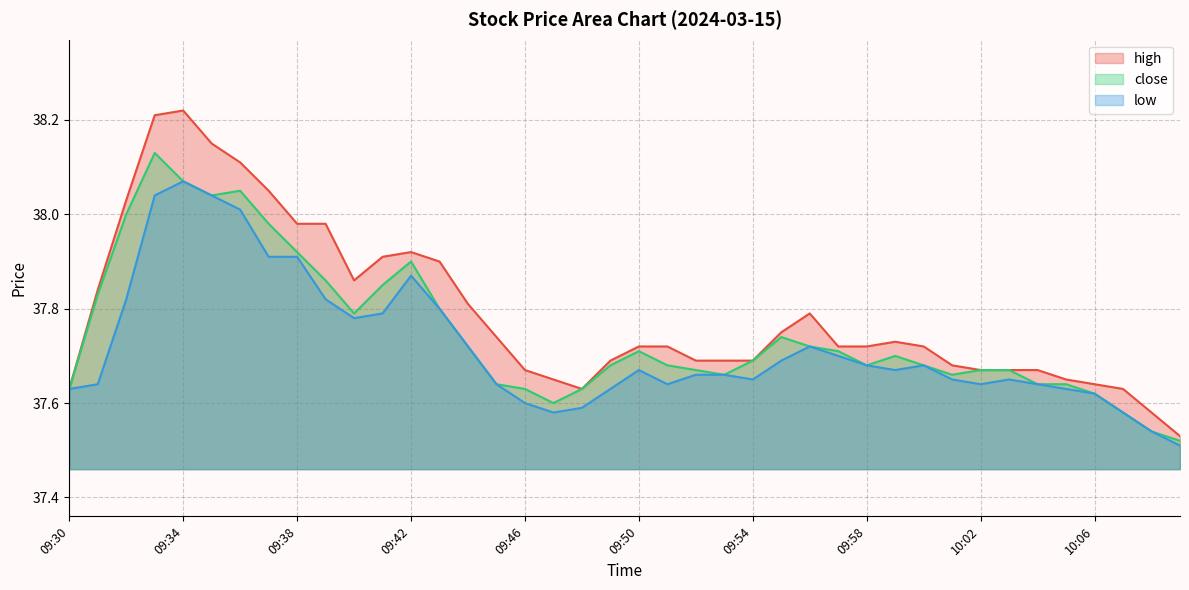

True or false: high and close cross at least once.

False